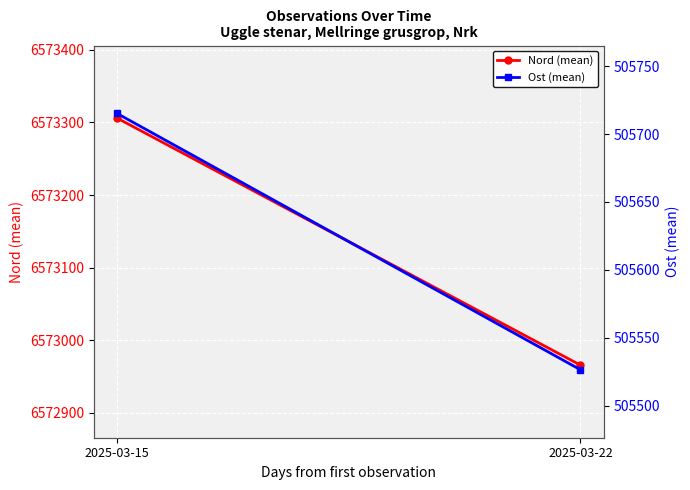

Reading left to right, list all the values displayed in this chart.

Nord (mean): 6573306.0	6572965.5
Ost (mean): 505715.1	505526.5